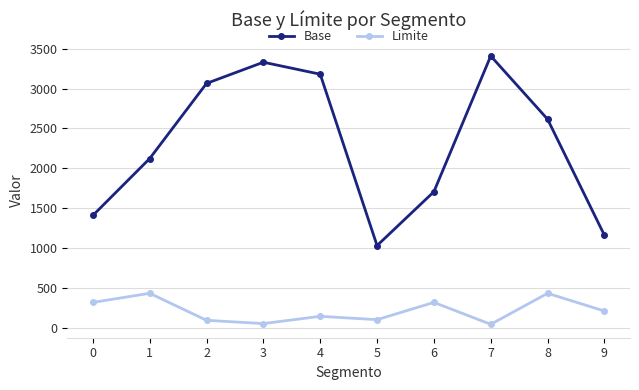

What is the minimum value shown in the chart?

50